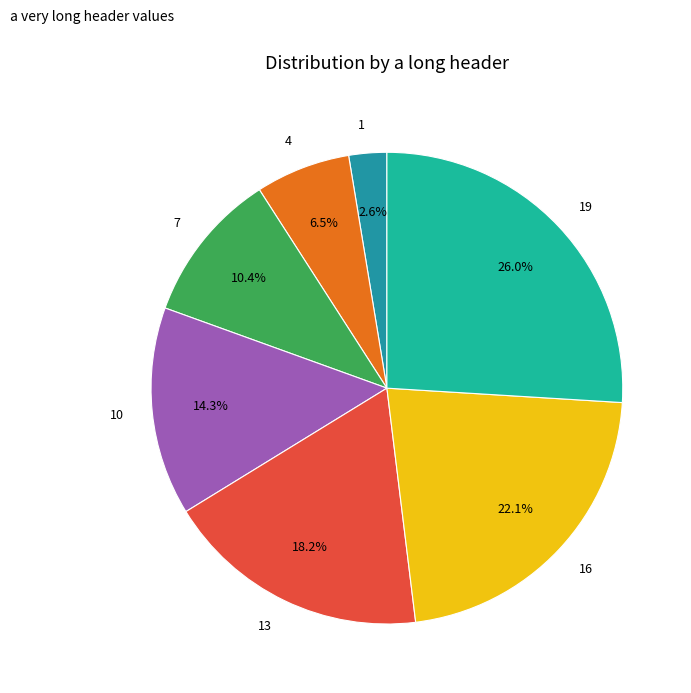

Combined, what portion of the pie is 16 and 4?

28.6%